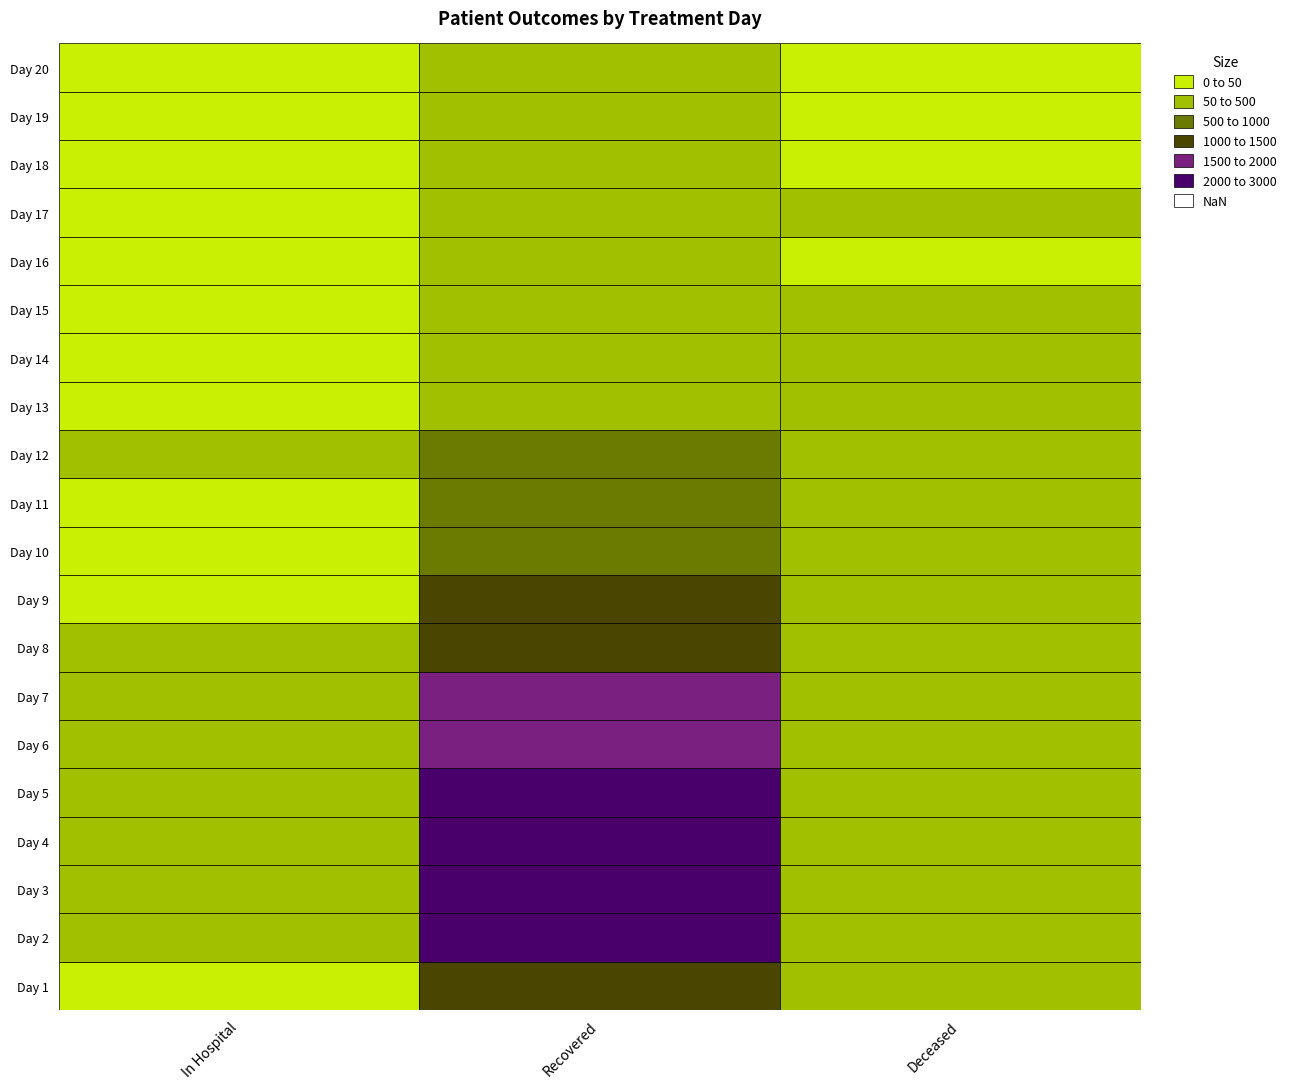

Where is patients_deceased nearest to the value 206?

8